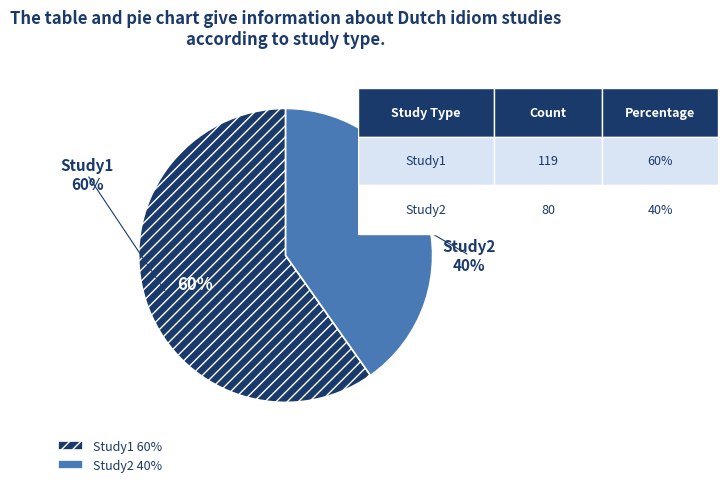

To the nearest percent, what is the average slice percentage?

50%